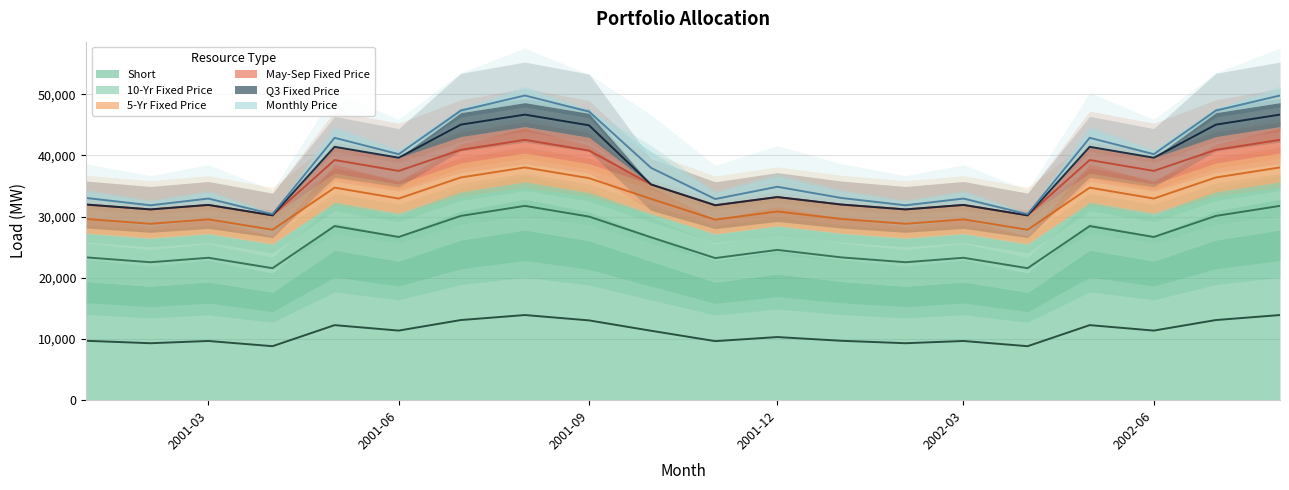

True or false: Short and Monthly Price cross at least once.

False